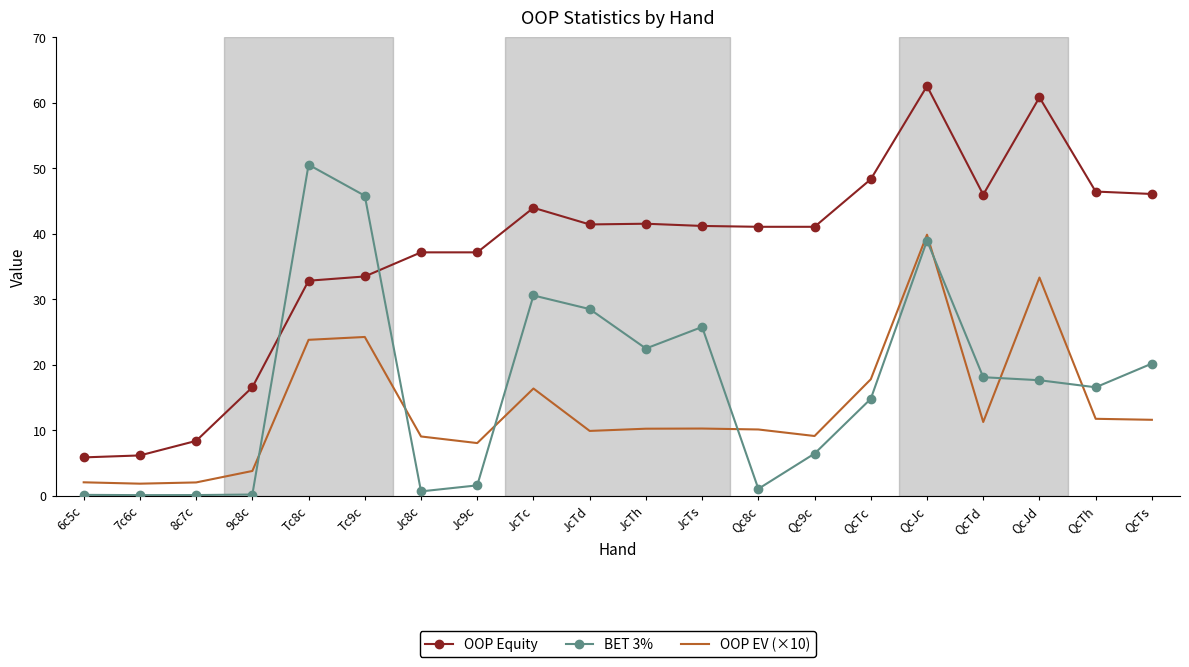

What is the minimum value for BET 3%?

0.1